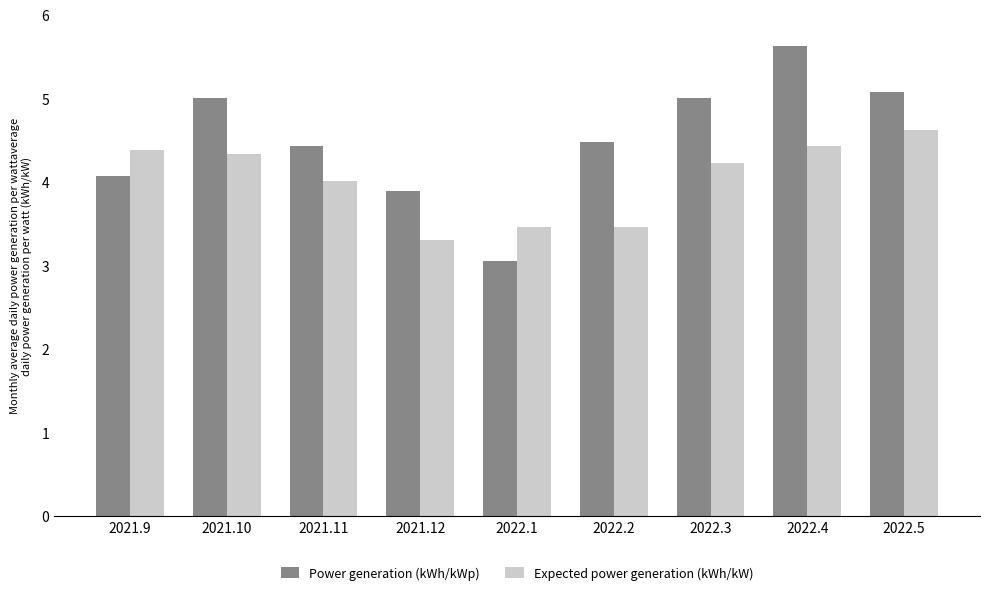

How many groups of bars are there?

9